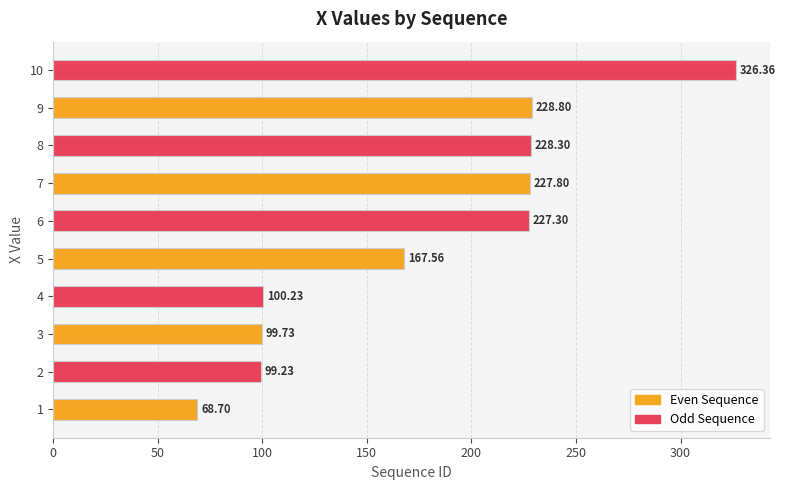

What value does the data have at 9?

228.8